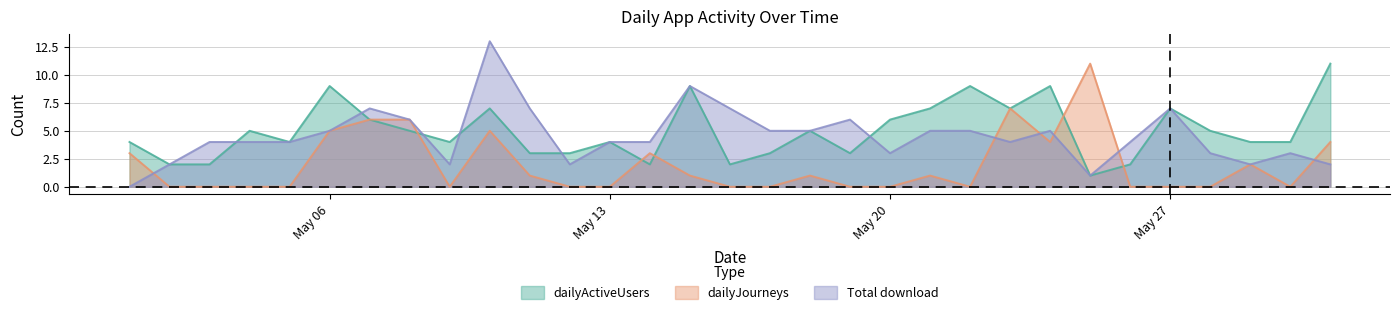

At how many categories does at least one series exceed 3?

29